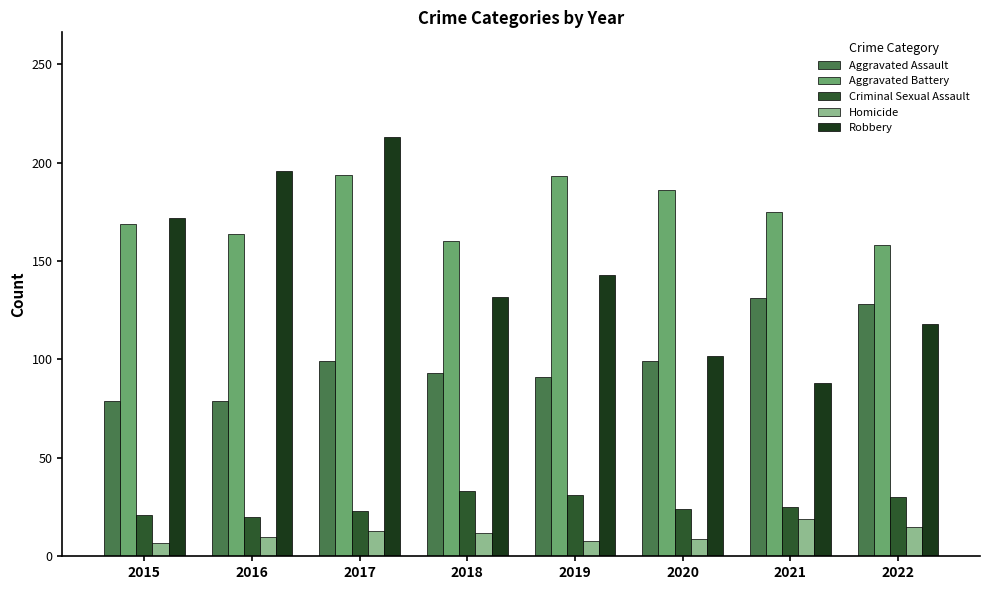

At which label is Robbery closest to 150?

2019